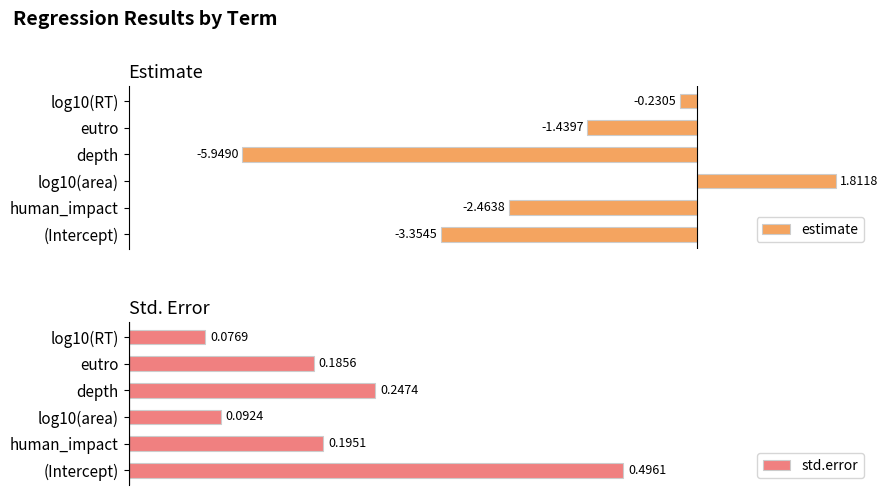

Where is estimate nearest to the value -2?

human_impact